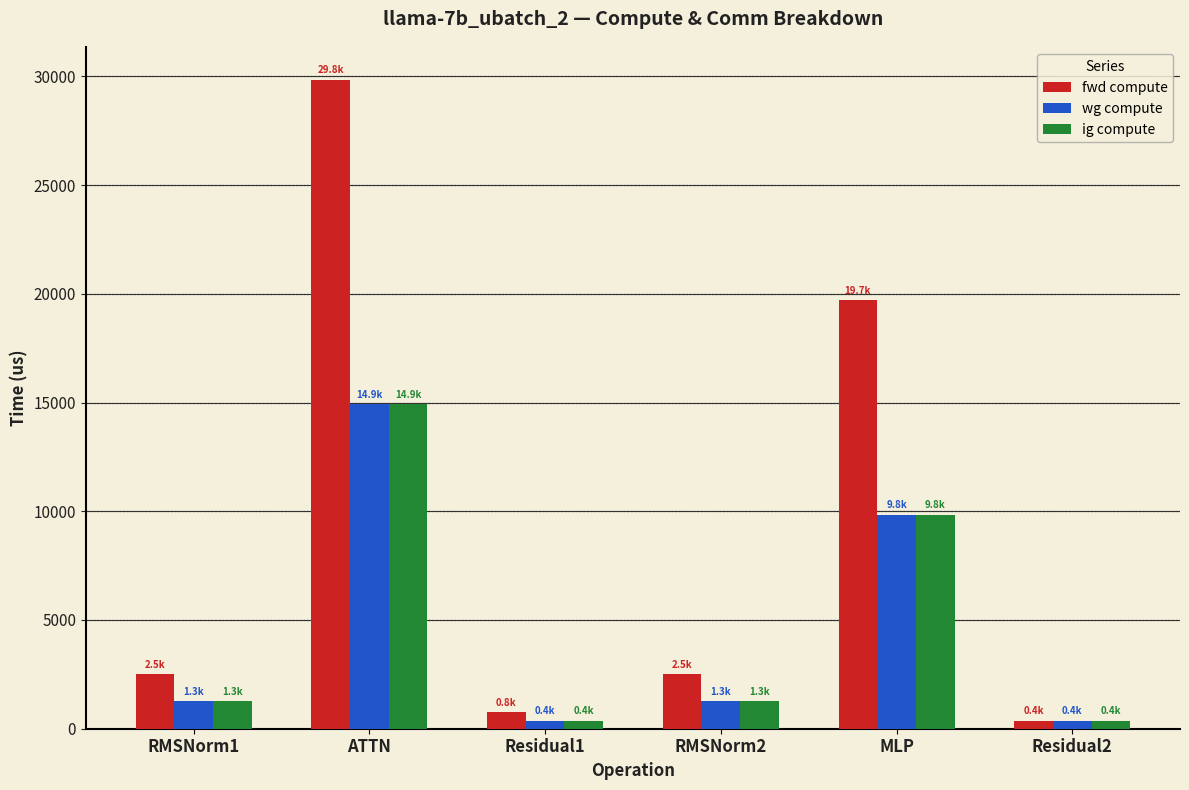

Reading left to right, extract all data points from this chart.

fwd compute: RMSNorm1=2515.7	ATTN=29848.7	Residual1=755.6	RMSNorm2=2515.7	MLP=19697.3	Residual2=377.8
wg compute: RMSNorm1=1257.8	ATTN=14924.4	Residual1=377.8	RMSNorm2=1257.8	MLP=9848.6	Residual2=377.8
ig compute: RMSNorm1=1257.8	ATTN=14924.4	Residual1=377.8	RMSNorm2=1257.8	MLP=9848.6	Residual2=377.8